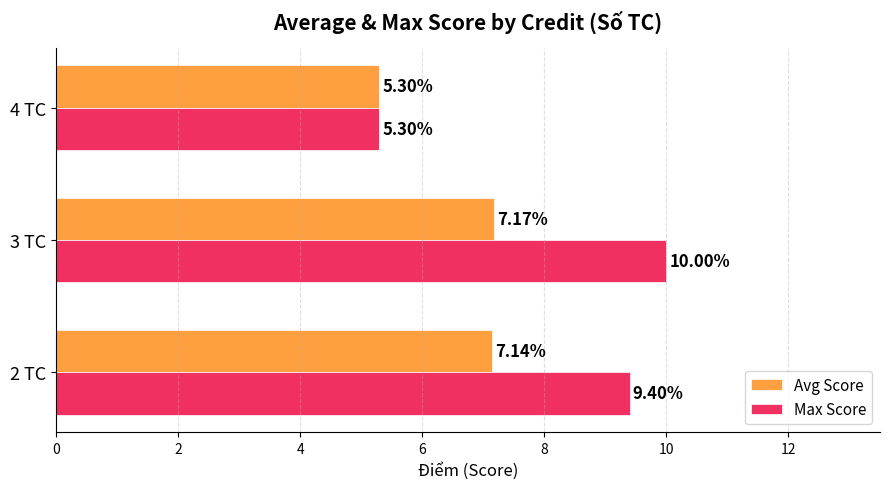

Between 2 TC and 3 TC, which series saw the biggest shift?

Max Score